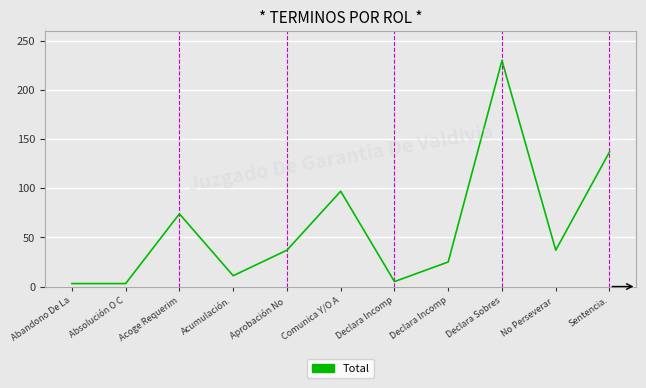

What is the greatest value displayed?

230